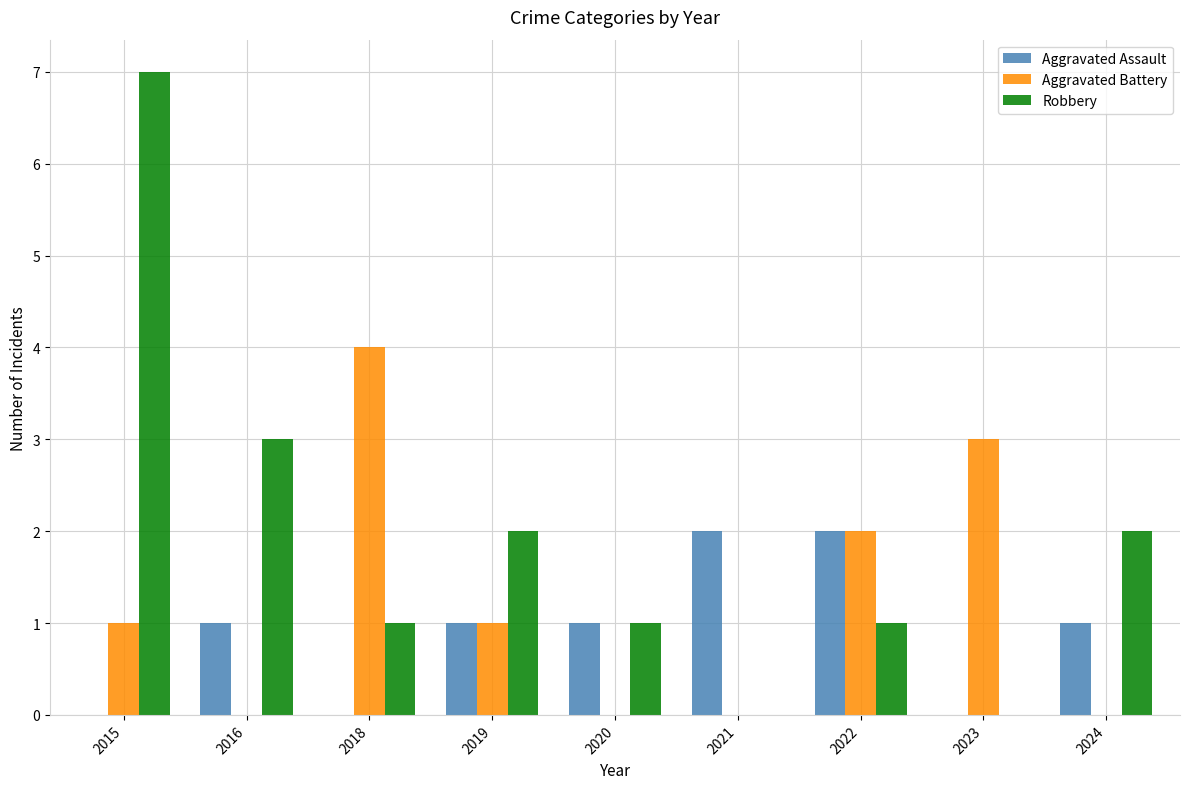

Is it true that Aggravated Battery equals 0 at 2015?

False